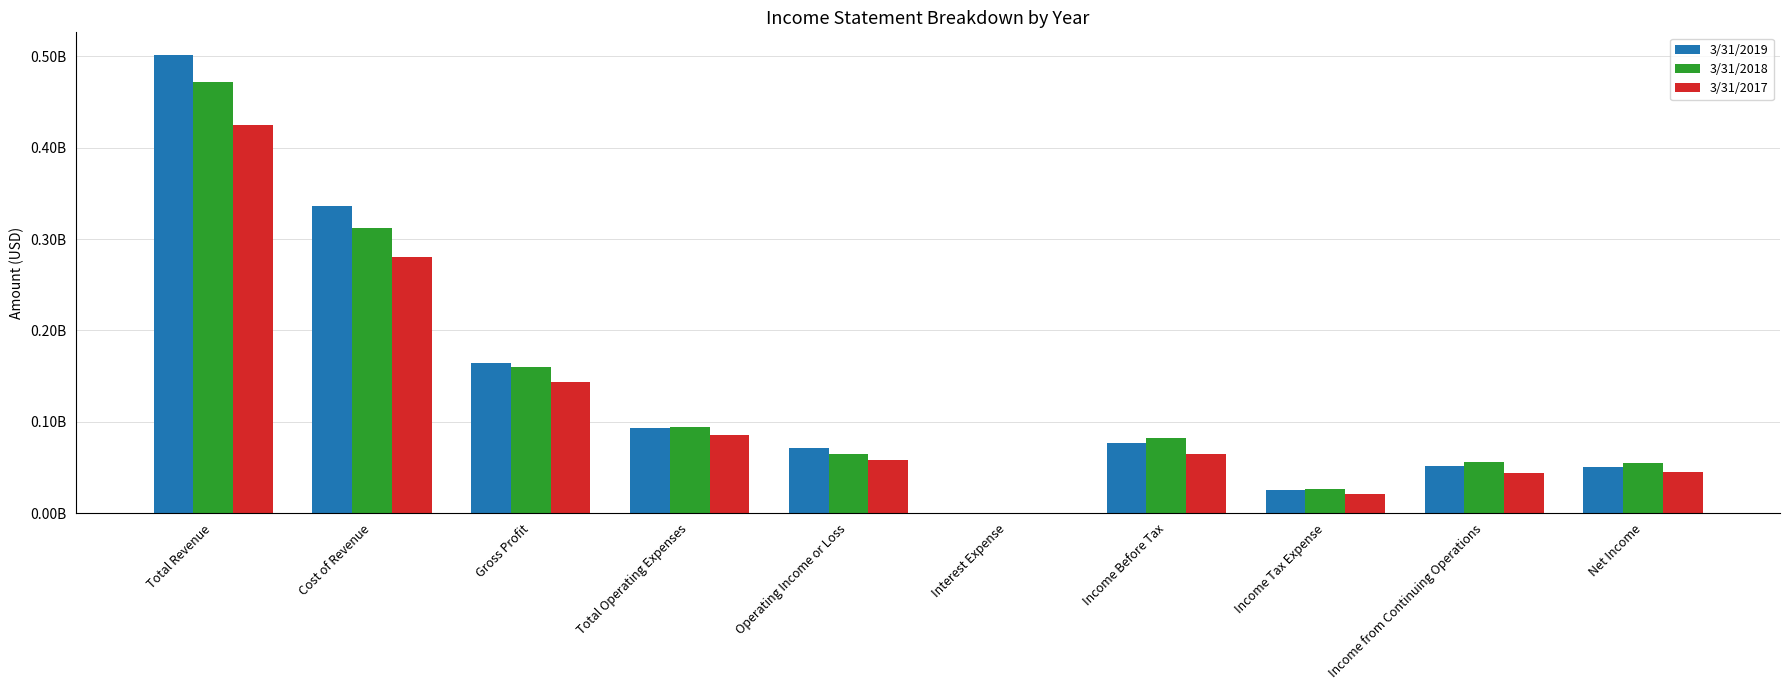

What is the label of the 8th bar from the right?

Gross Profit